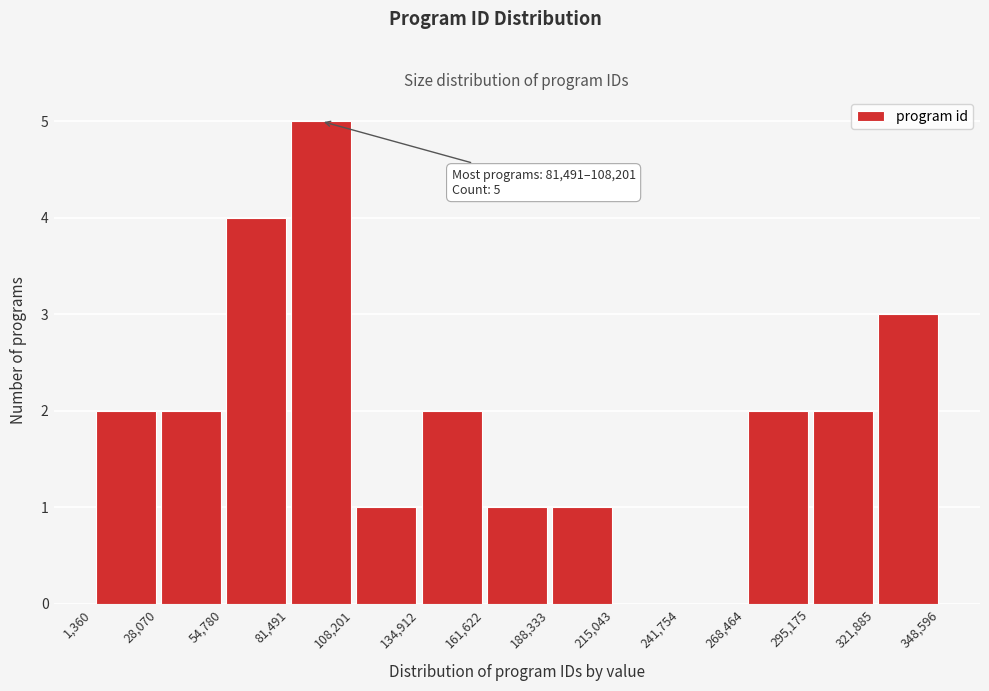

Over which range of the x-axis is the bar tallest?

81,491 to 108,201